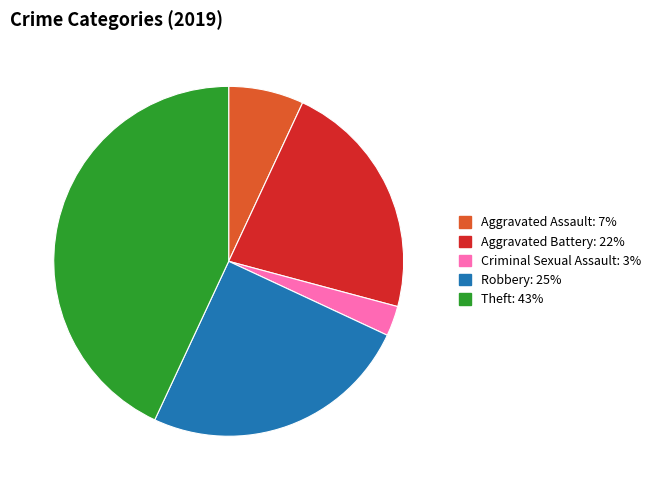

The Theft slice represents 43% of the pie. True or false?

True